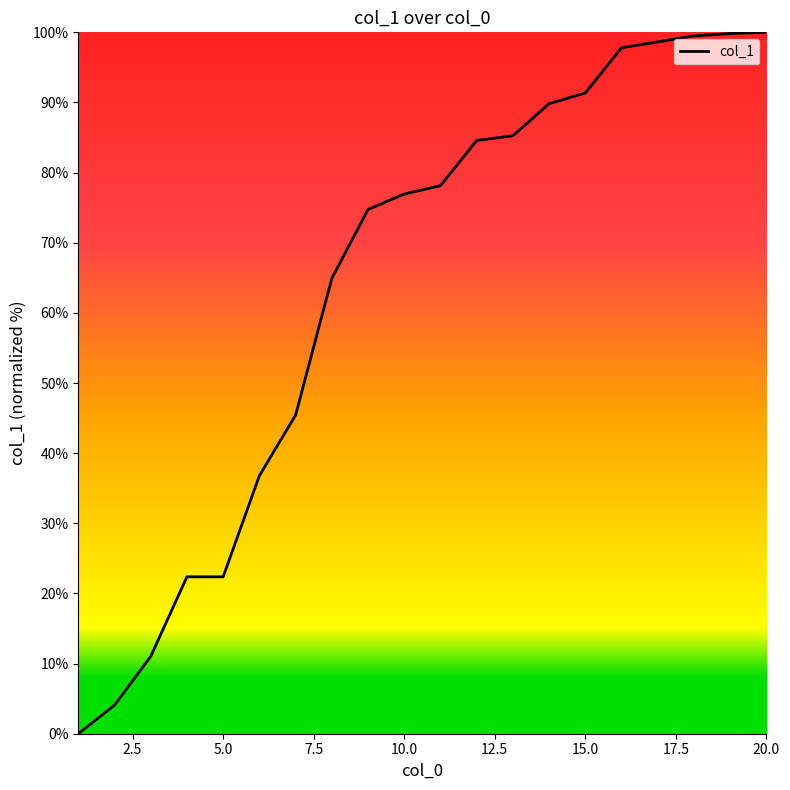

What is the difference between the maximum and minimum values?

100.0